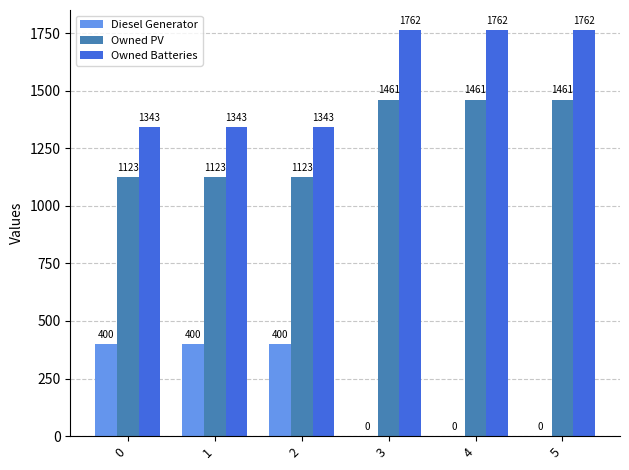

Is it true that Diesel Generator equals 400 at 1?

True